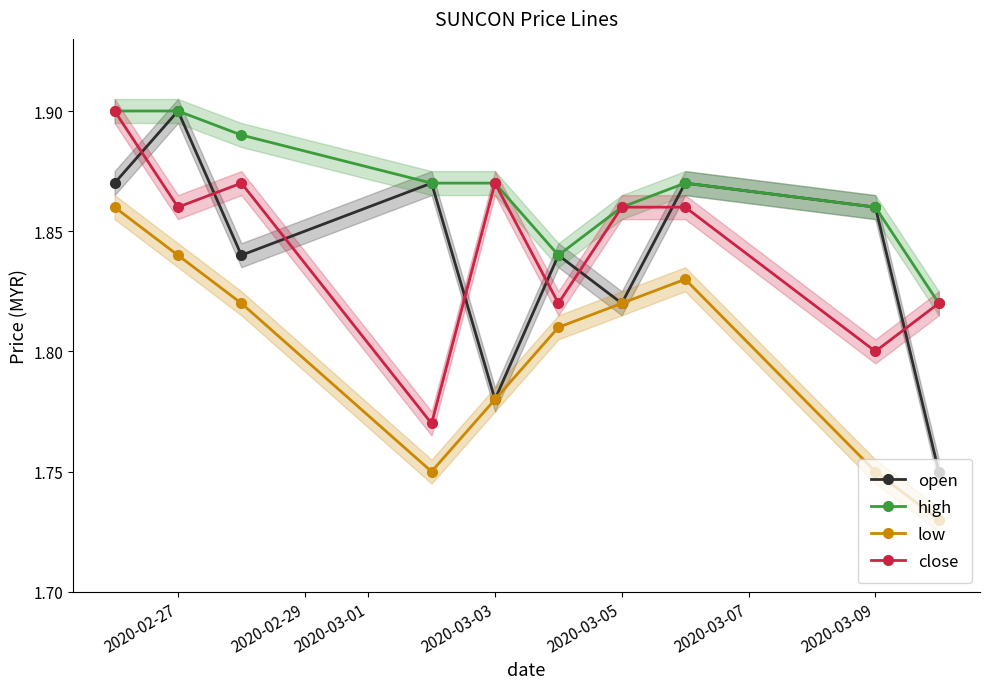

Is it true that open equals 1.9 at 2020-02-27?

True